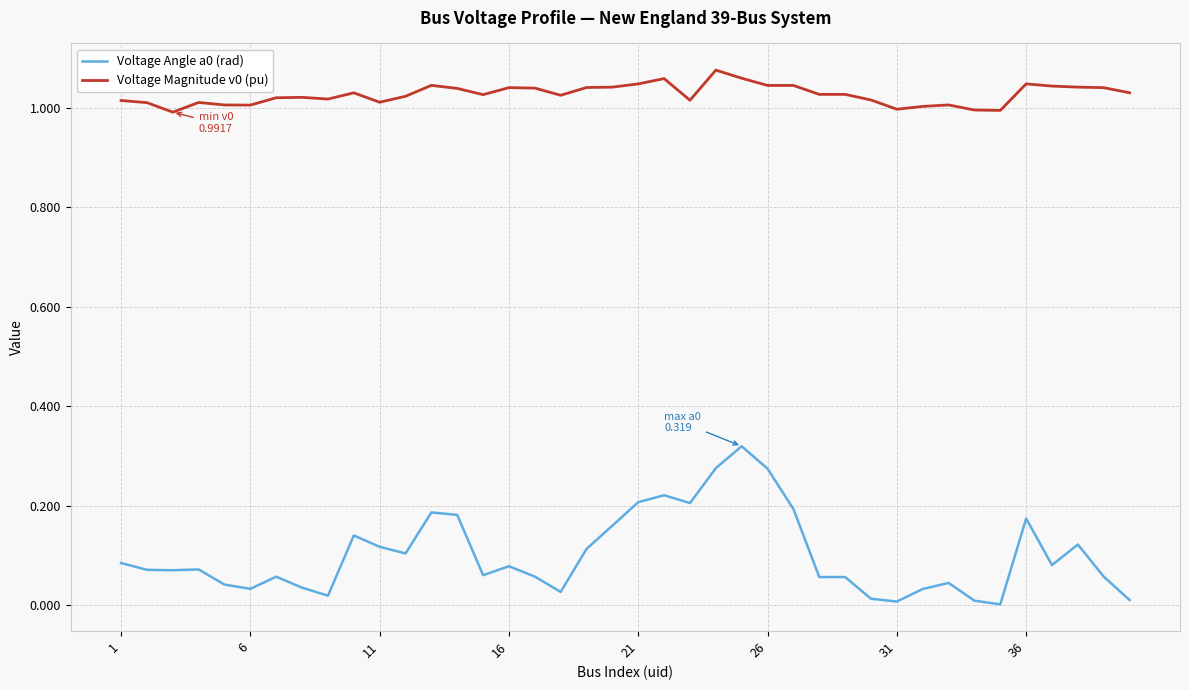

Is this an area chart (filled region under the line)?

No